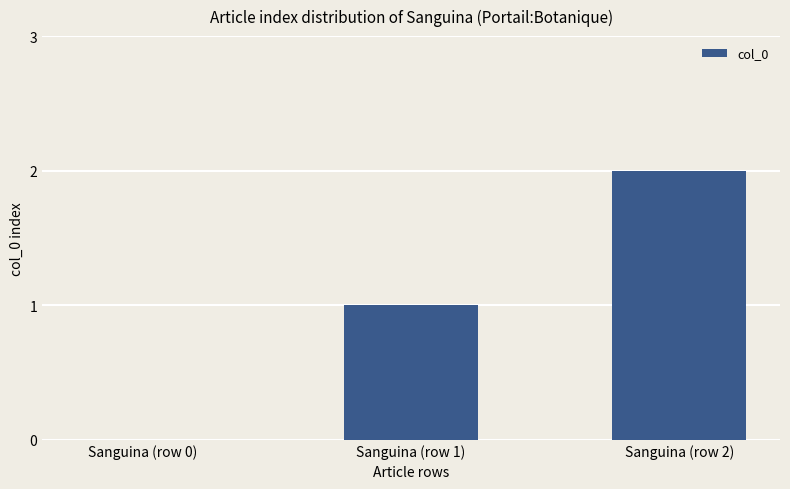

Which has a higher value, Sanguina (row 1) or Sanguina (row 0)?

Sanguina (row 1)